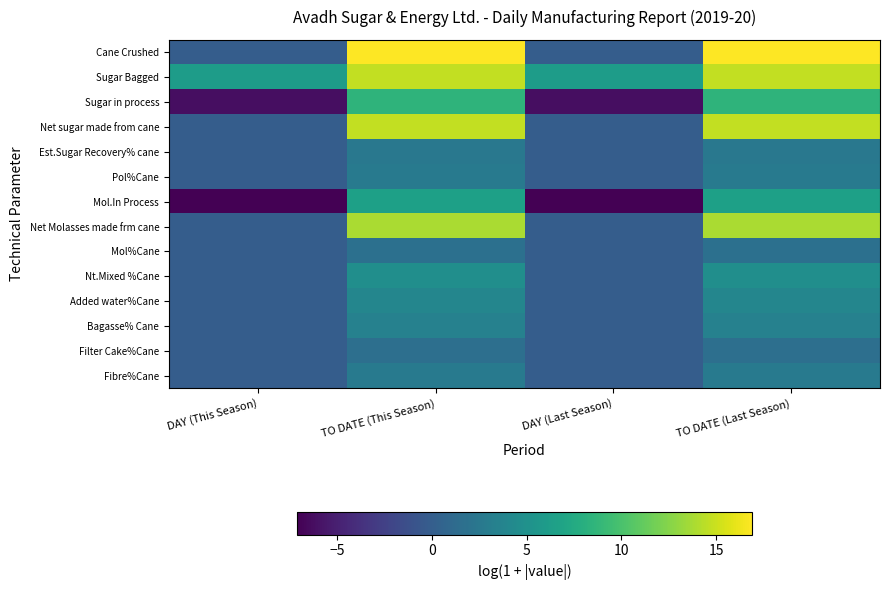

Which label corresponds to the largest value in the chart?

TO DATE (This Season)